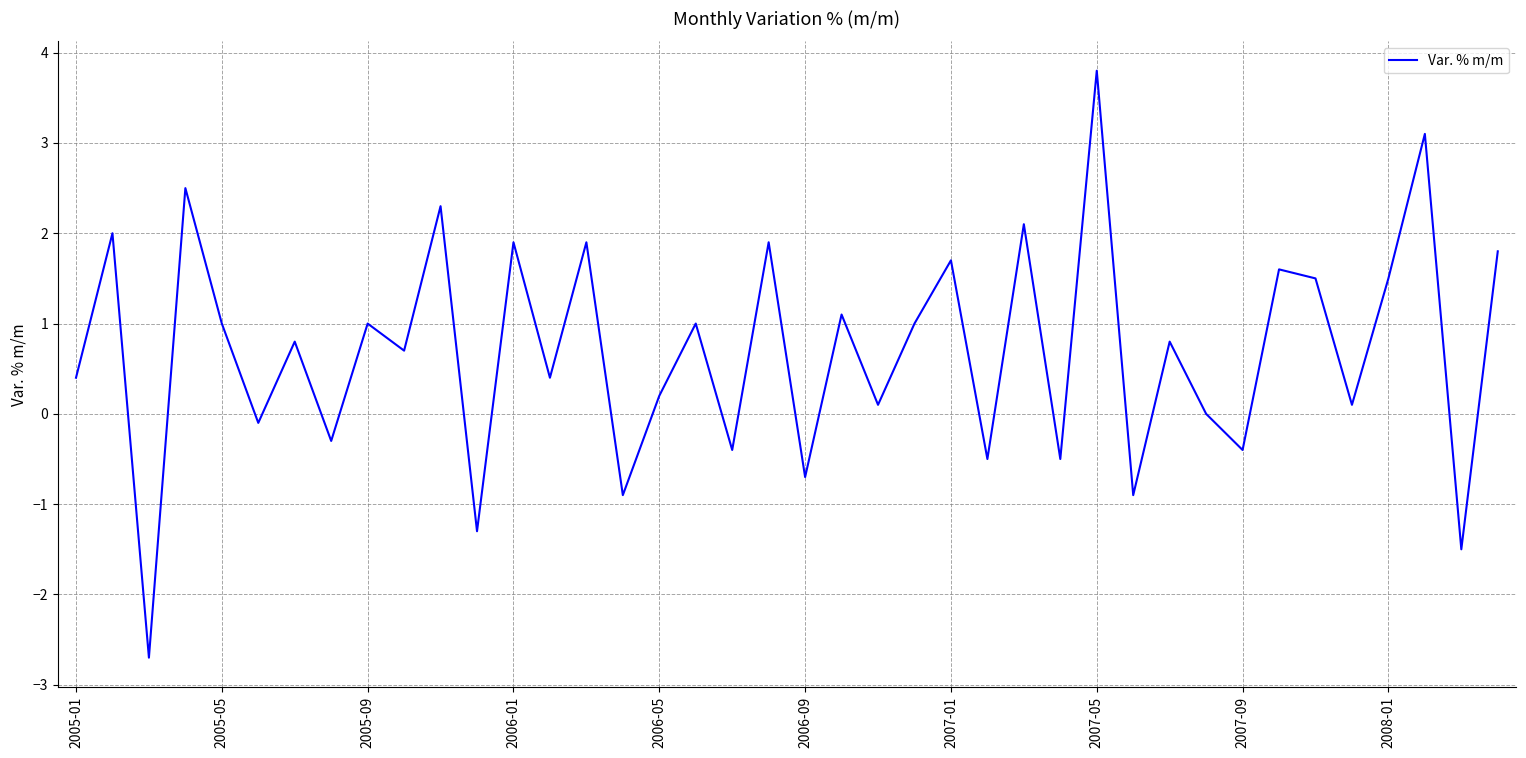

True or false: the data has more than 0 interior local peaks.

True